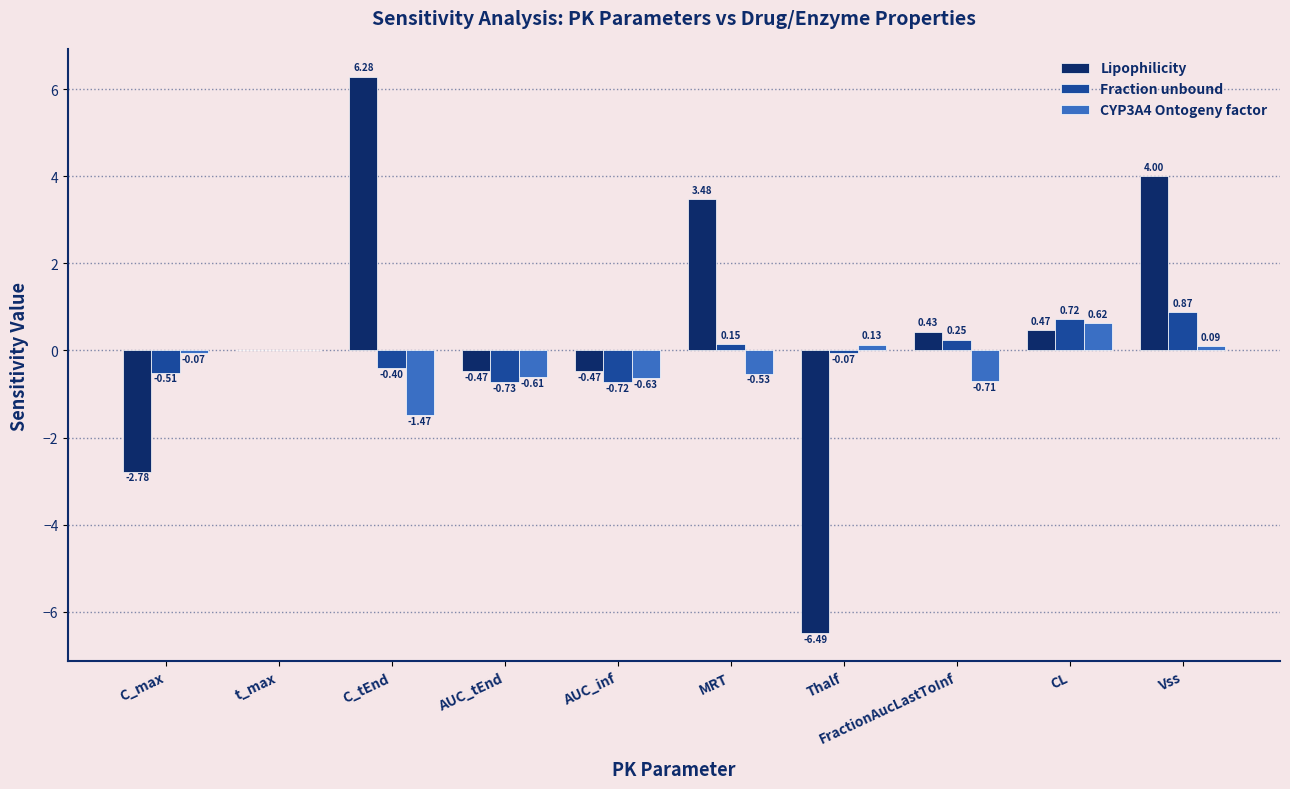

At which category is the sum across all series the highest?

Vss